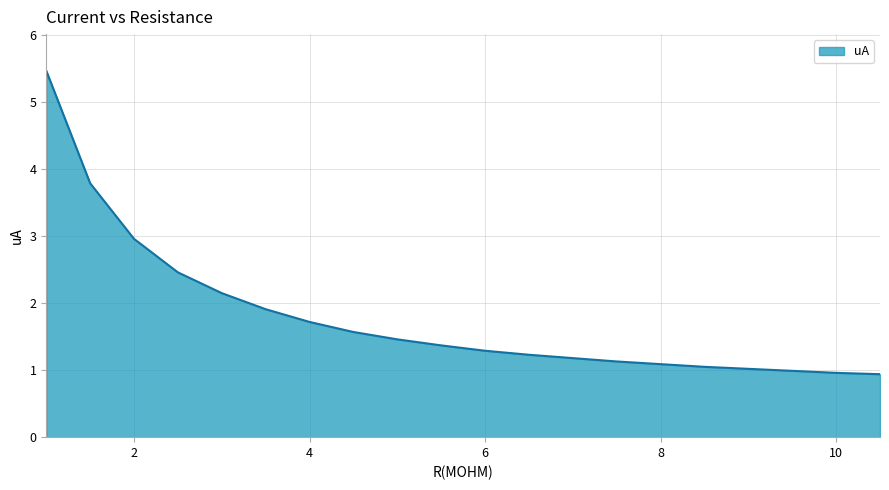

What is the minimum value shown in the chart?

0.9